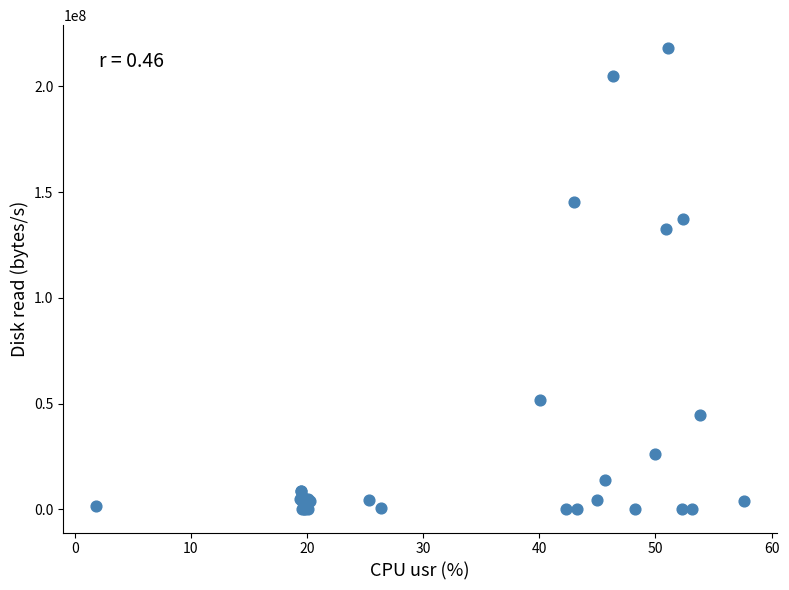

What Y value in the scatter plot is closest to 109010944?

132407296.0